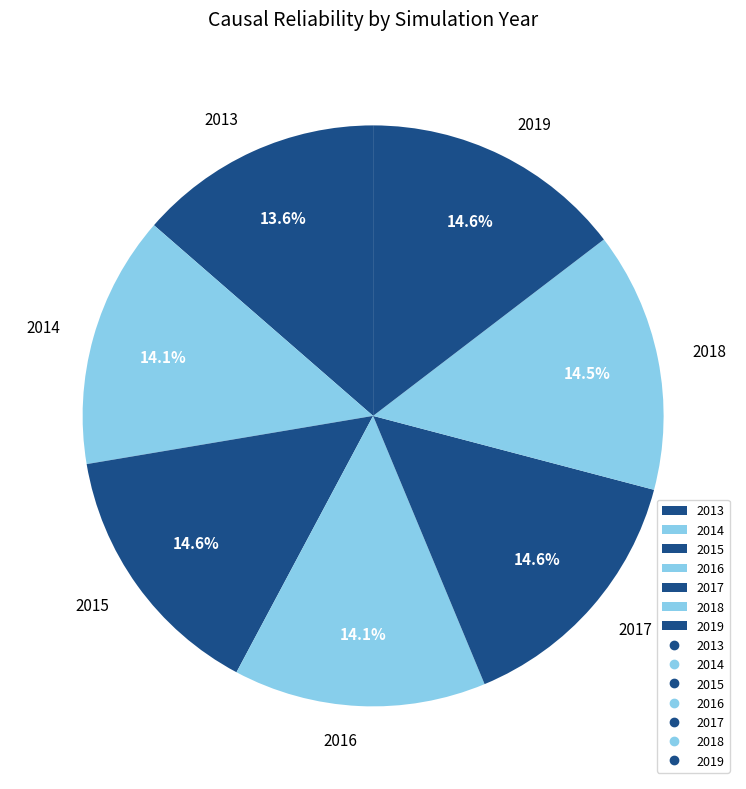

Do 2016 and 2014 together represent more than half of the pie?

No